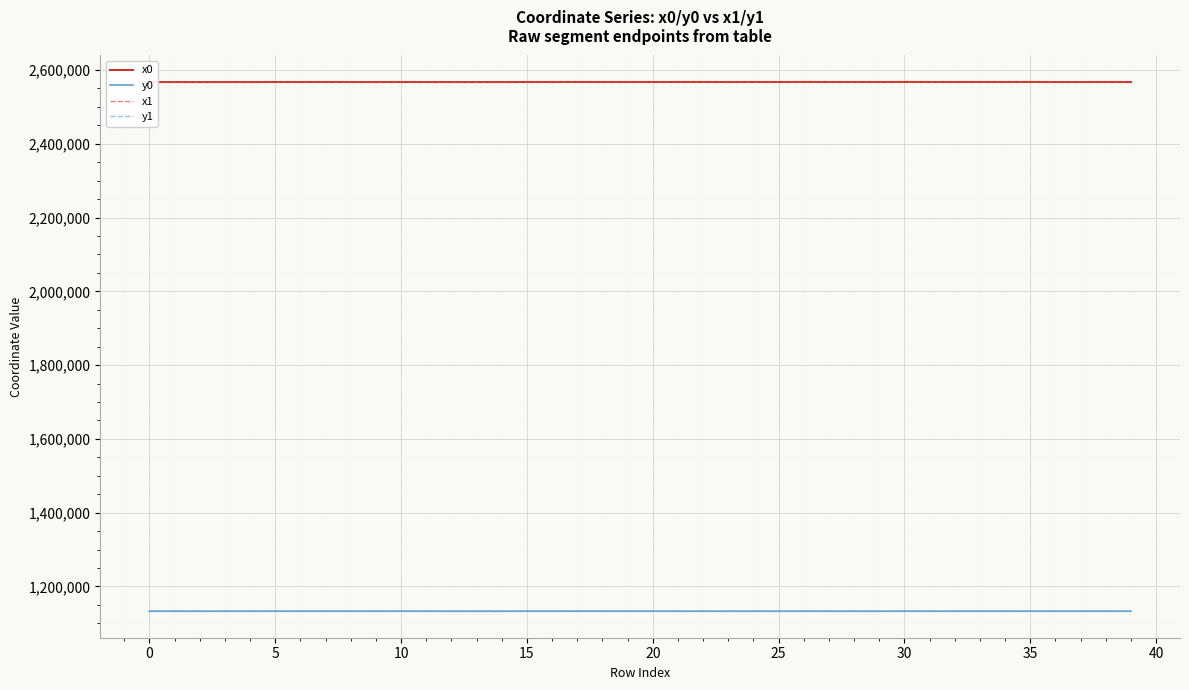

How many times do y1 and y0 cross each other?

19